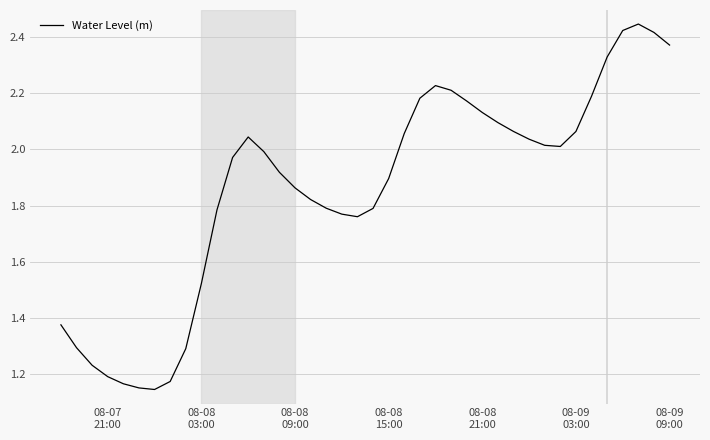

What is the difference between the maximum and minimum values?

1.3